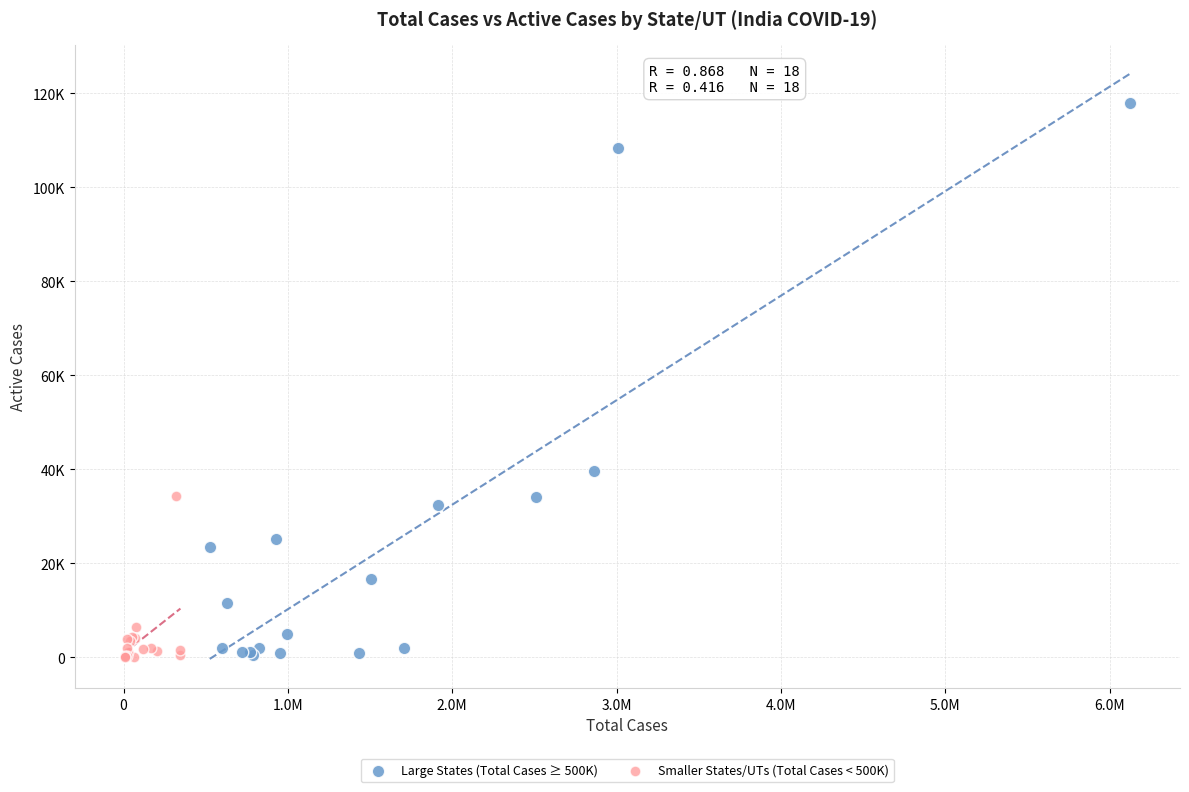

What are all the series names shown in the legend?

Large States (Total Cases ≥ 500K), Smaller States/UTs (Total Cases < 500K)